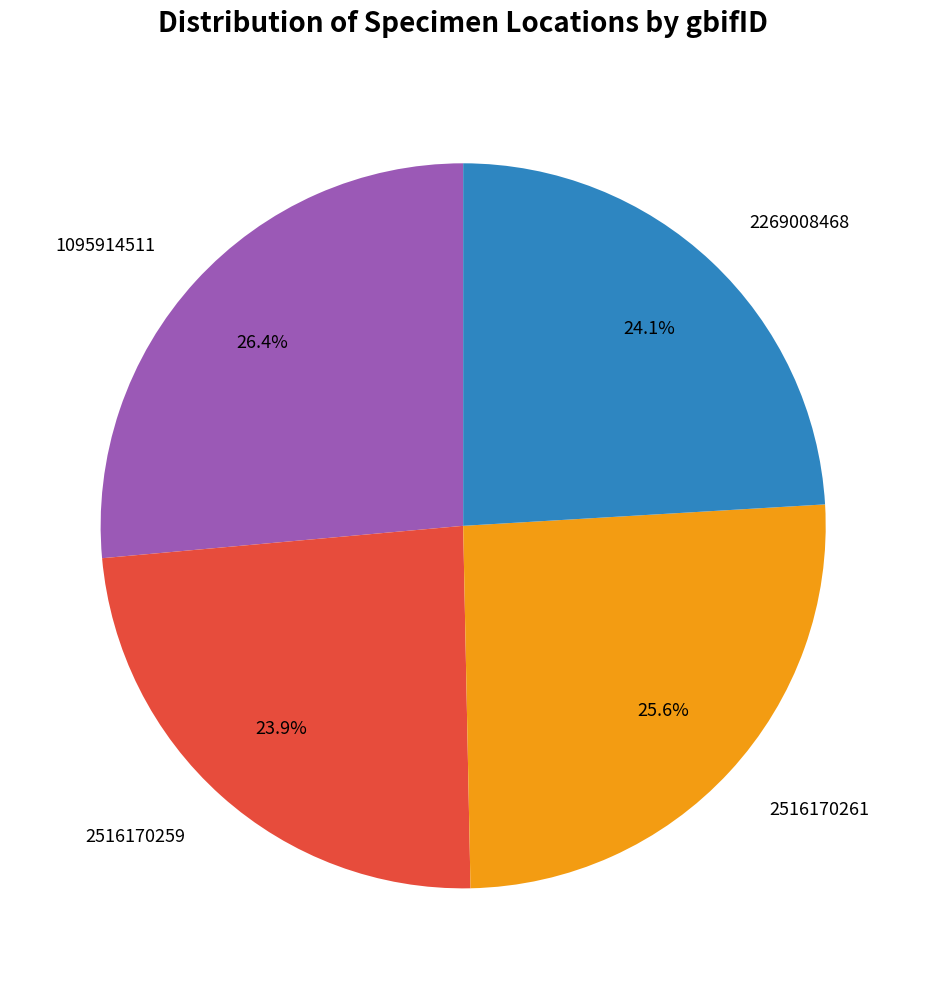

True or false: 2269008468 accounts for 24% of the total.

True